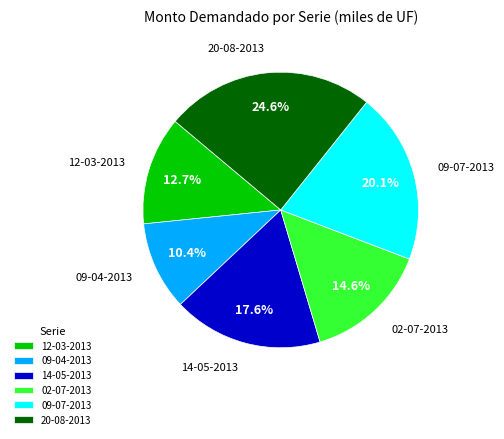

How many slices are in this pie chart?

6